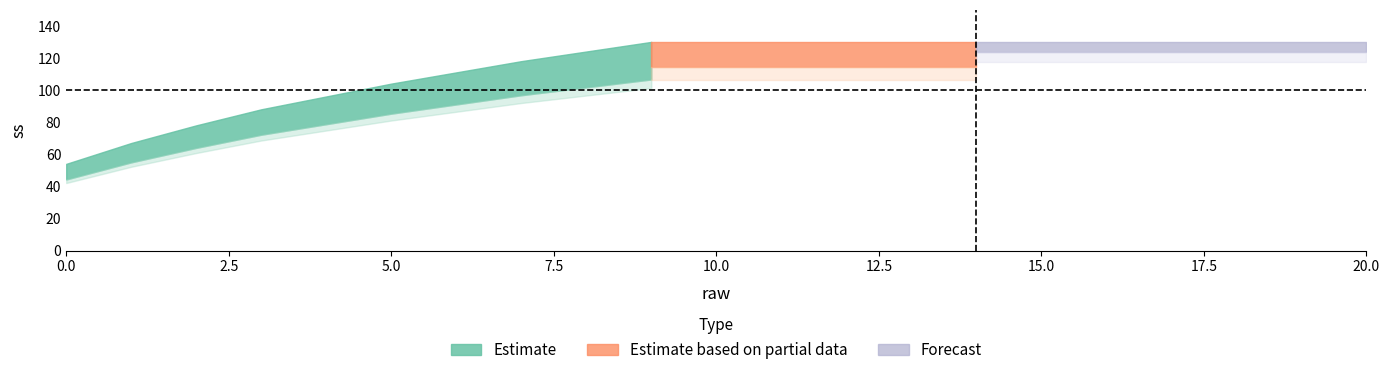

What is the value of the 8th point from the left?

118